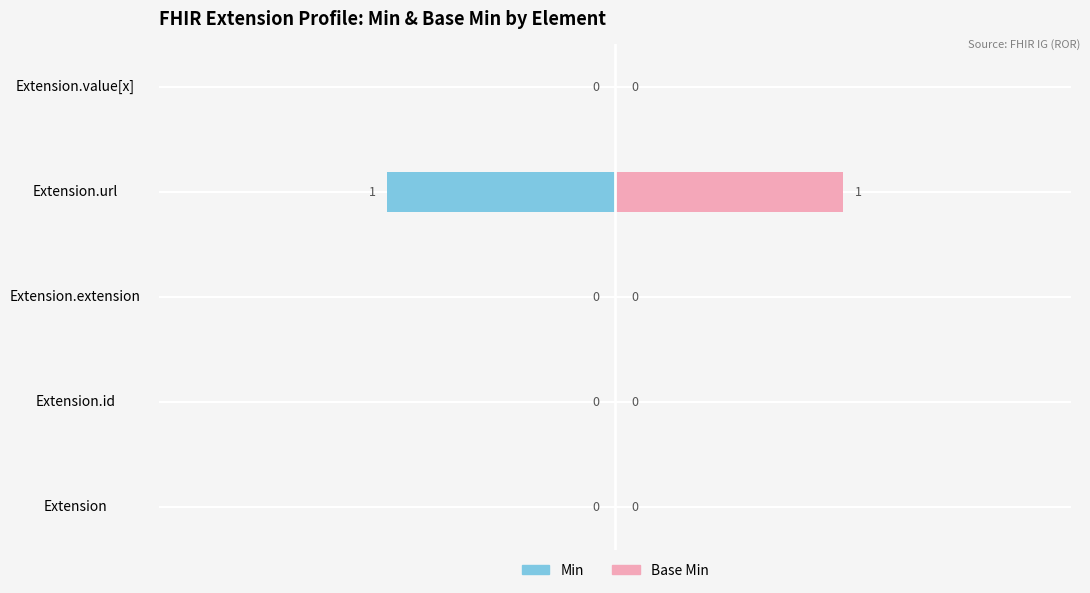

Between Extension.value[x] and Extension.id, which is larger?

Extension.value[x]